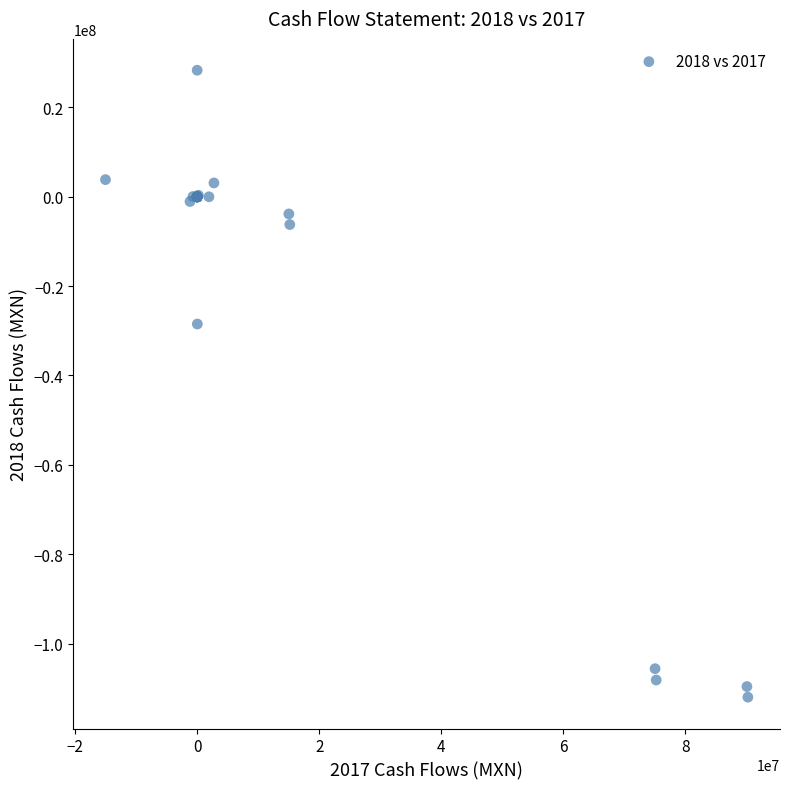

What Y value in the scatter plot is closest to -41842000?

-28486000